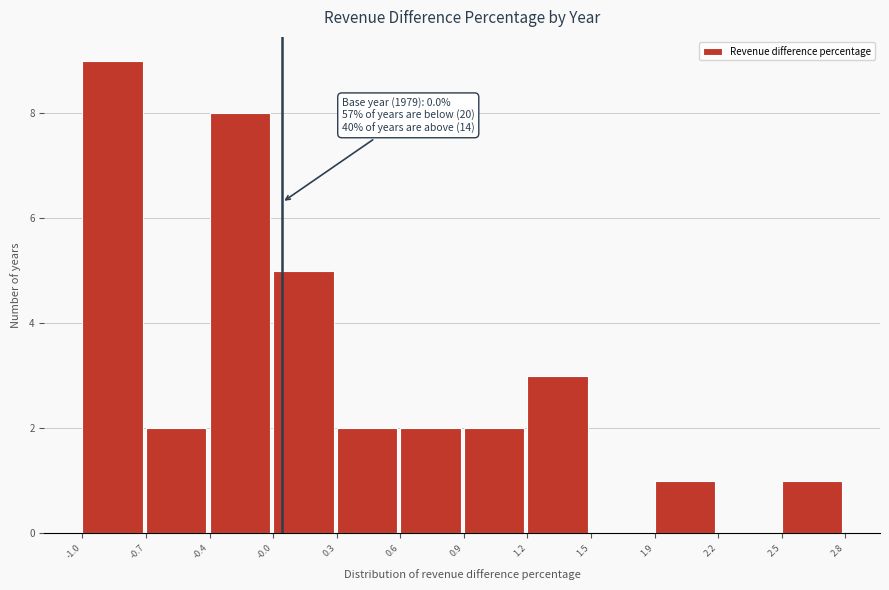

Reading left to right, list all the values displayed in this chart.

-1.0=9	-0.7=2	-0.4=8	-0.0=5	0.3=2	0.6=2	0.9=2	1.2=3	1.5=0	1.9=1	2.2=0	2.5=1